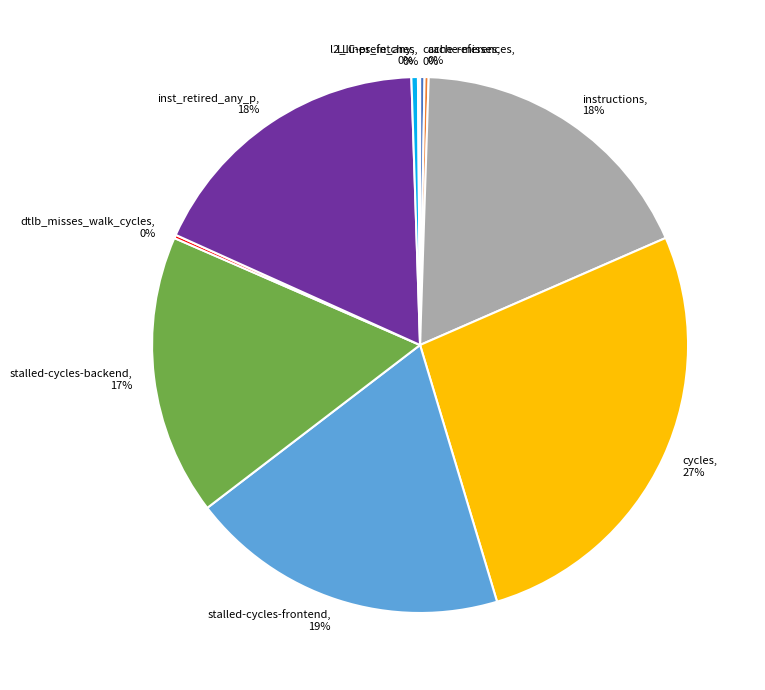

Which slice is the largest?

cycles